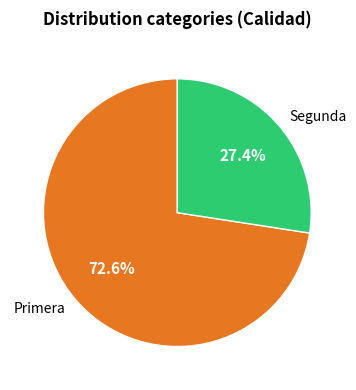

What is the ratio of the value at Segunda to the value at Primera?

0.4